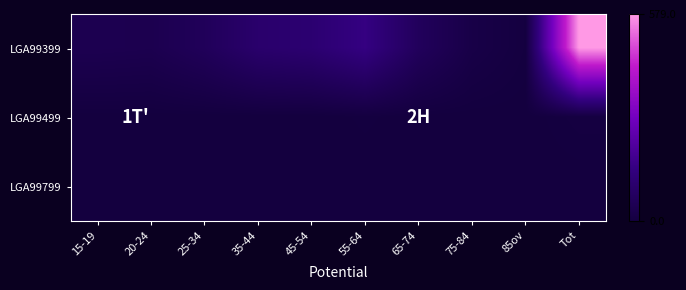

Reading left to right, what are all the values shown in this chart?

LGA99399: 15-19=40	20-24=37	25-34=61	35-44=102	45-54=113	55-64=150	65-74=65	75-84=20	85ov=4	Tot=579
LGA99499: 15-19=0	20-24=0	25-34=0	35-44=0	45-54=0	55-64=3	65-74=0	75-84=0	85ov=0	Tot=6
LGA99799: 15-19=0	20-24=0	25-34=0	35-44=0	45-54=0	55-64=0	65-74=0	75-84=0	85ov=0	Tot=0